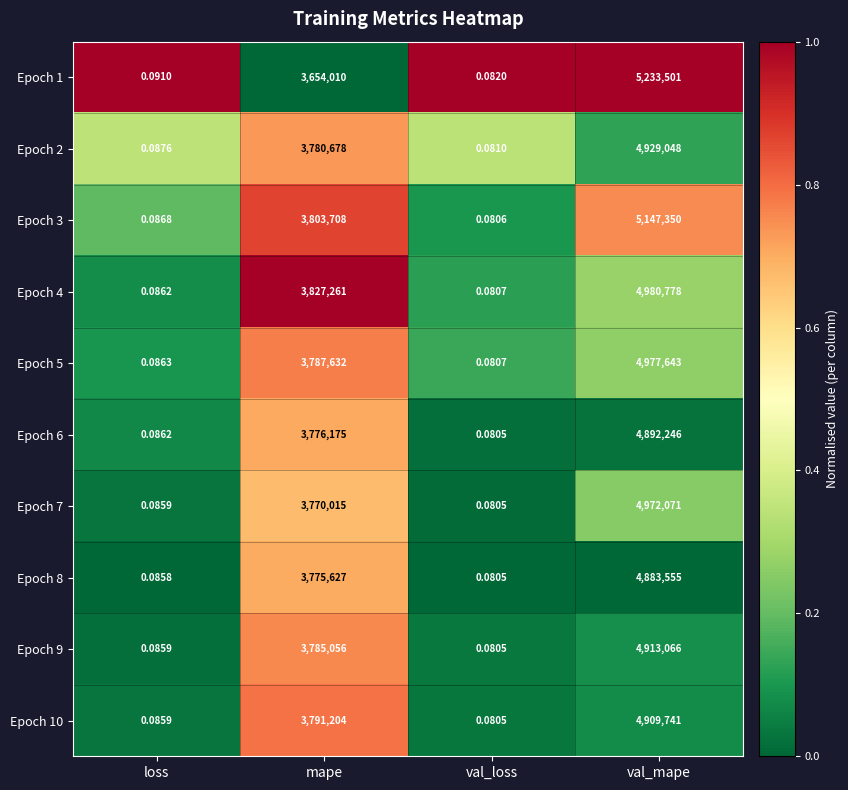

Where is Epoch 3 nearest to the value 2573675?

mape